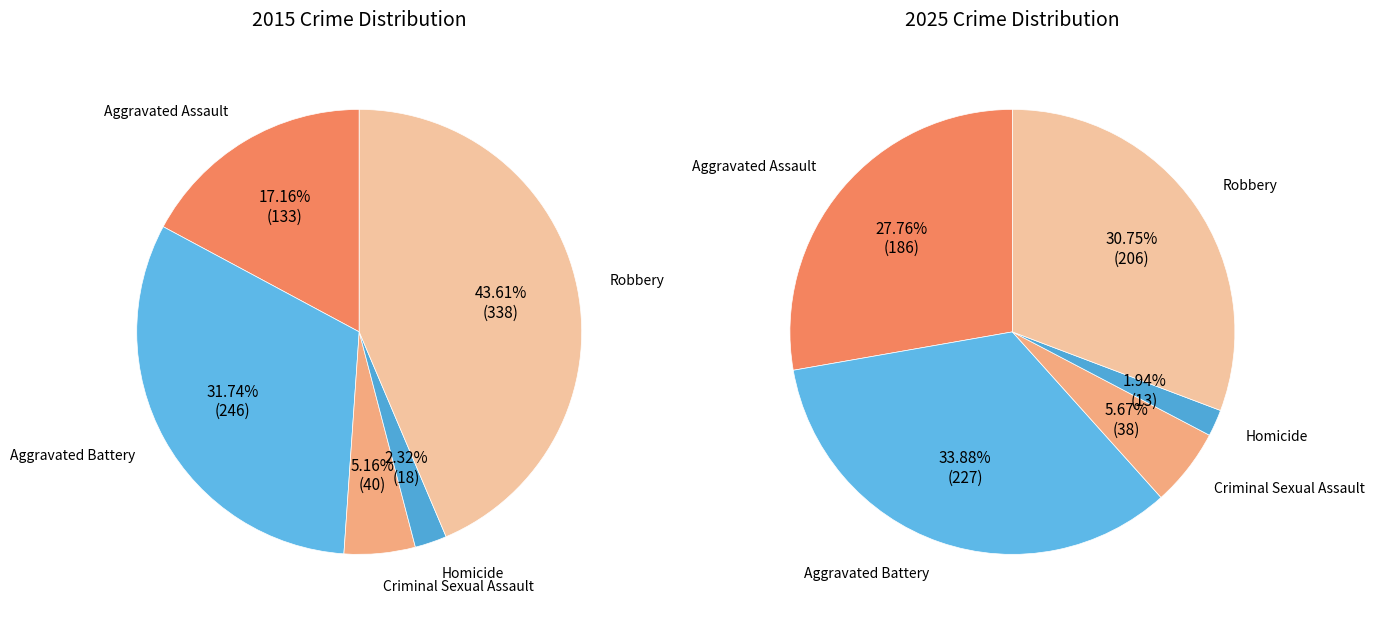

To the nearest percent, what is the combined percentage of Homicide and Aggravated Assault?

19%